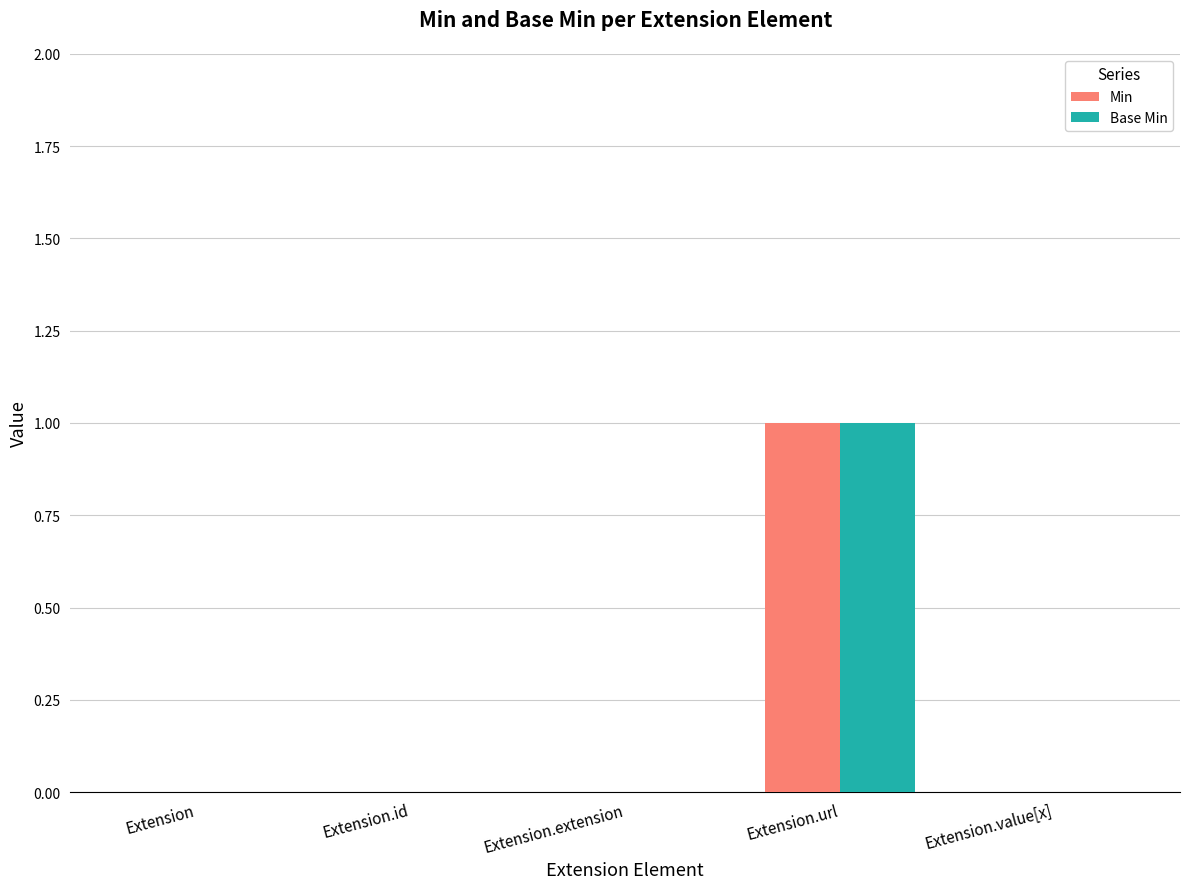

How many groups of bars are there?

5